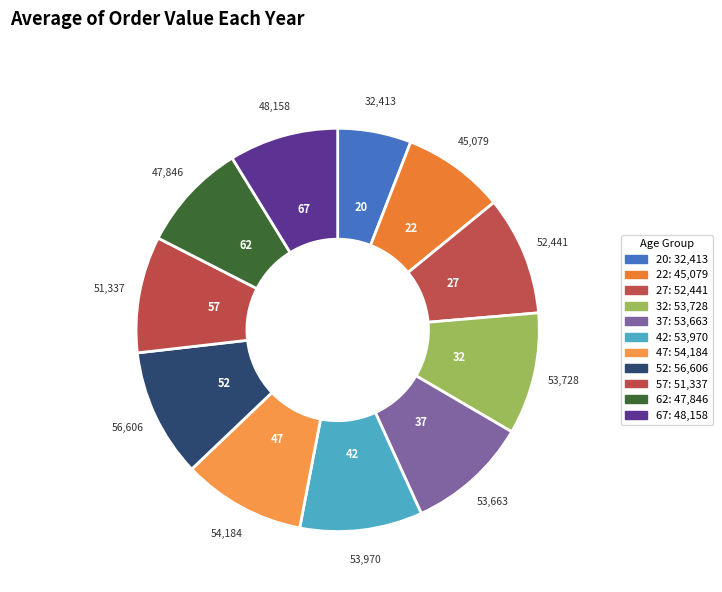

Approximately how many times larger is the value at 47 compared to 52?

1.0